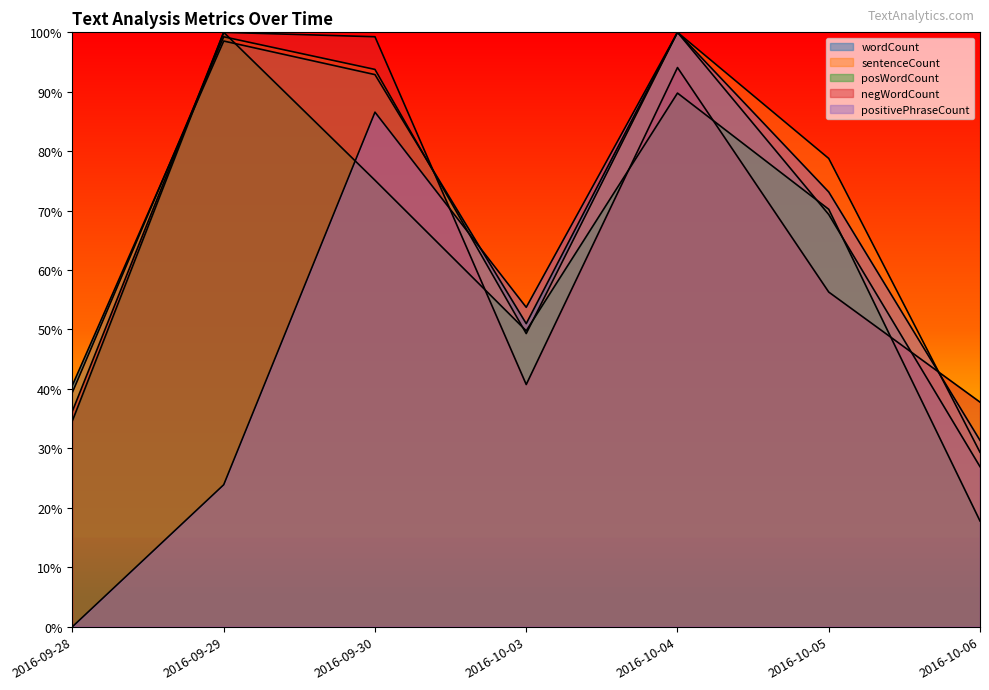

What is the label of the 4th point from the right?

2016-10-03